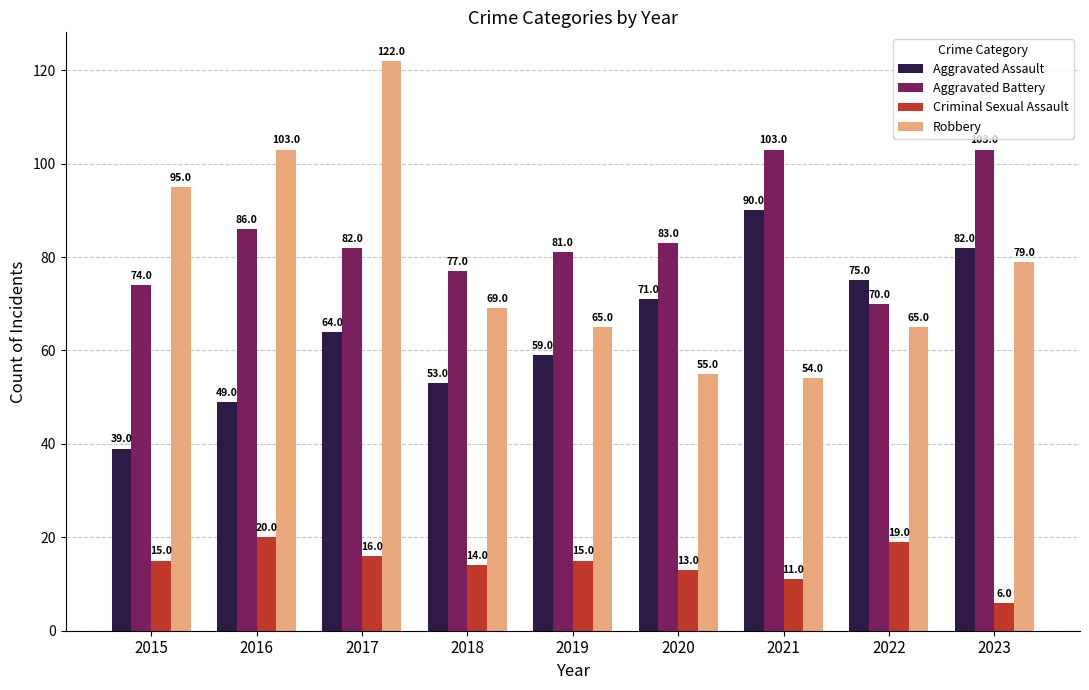

The Aggravated Battery series shows 23 at 2015. True or false?

False